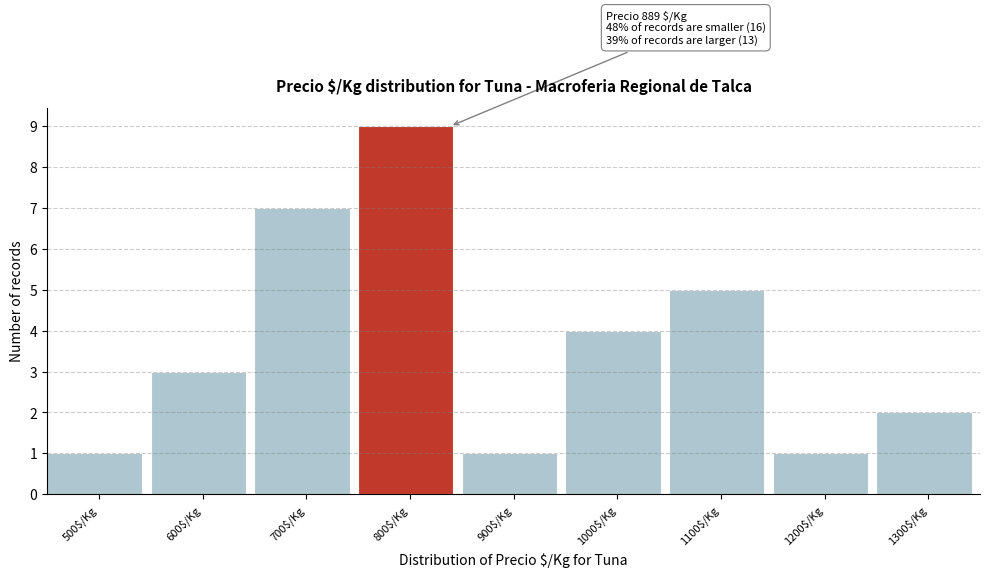

Reading right to left, transcribe all the data shown in this chart.

2	1	5	4	1	9	7	3	1